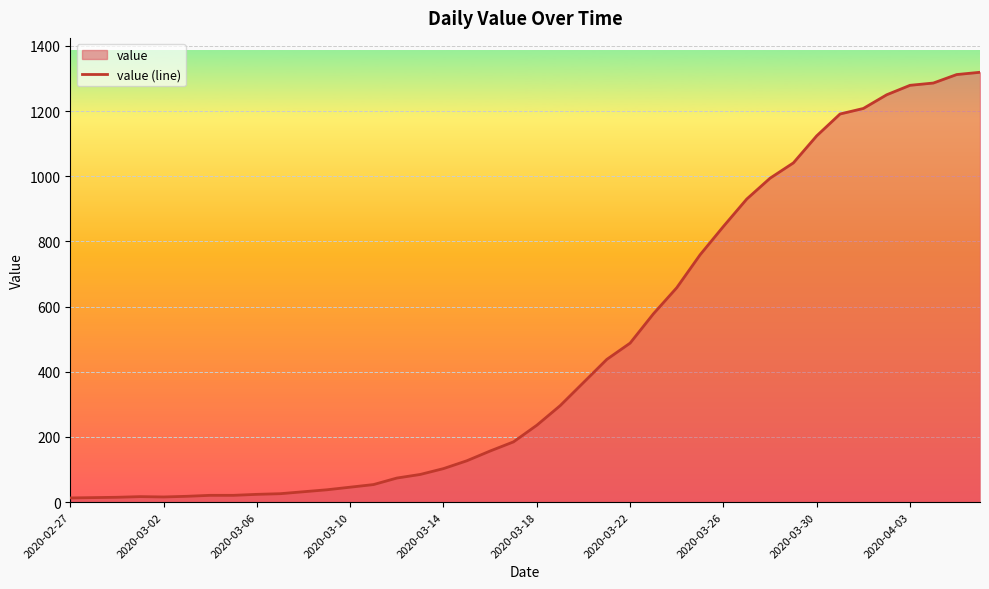

How many lines are shown in the chart?

1